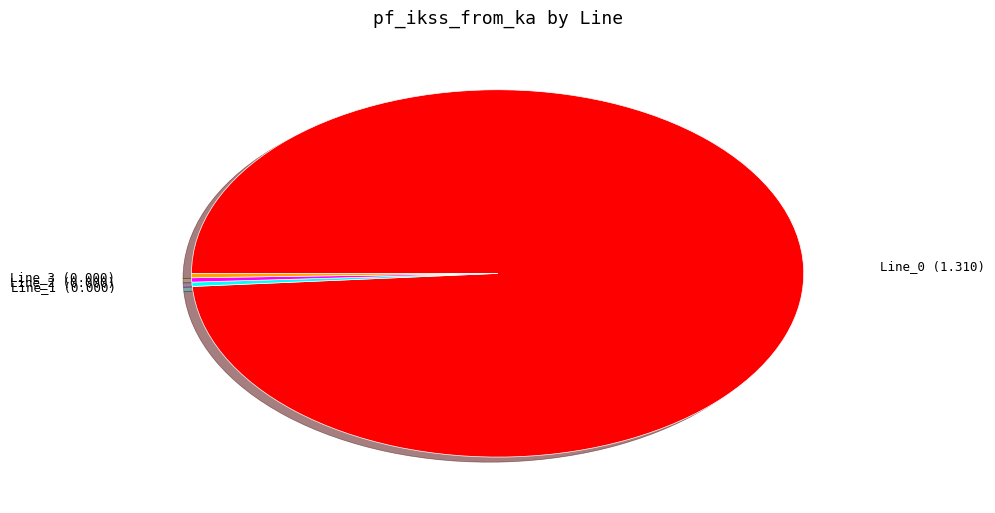

Is there a majority slice in this chart?

Yes